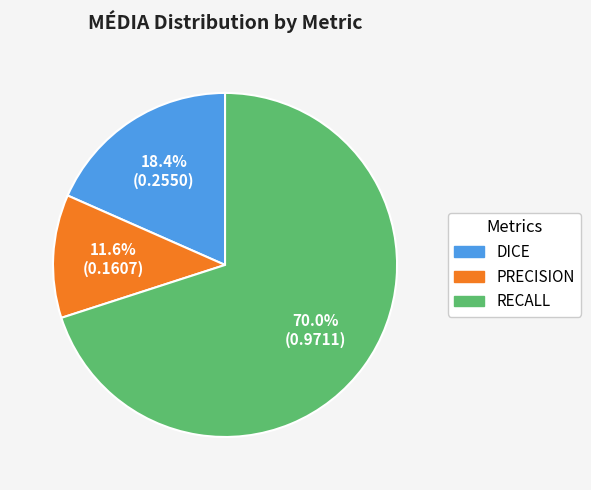

To the nearest percent, what portion does RECALL represent?

70%